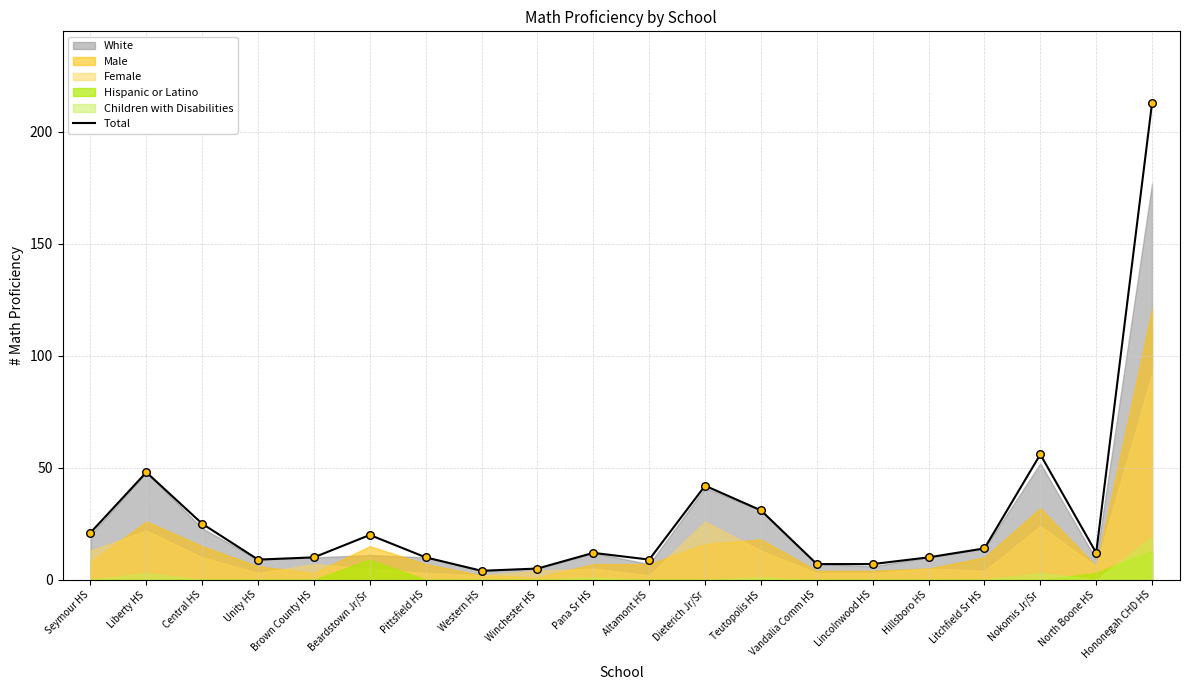

What is the change in value from Central HS to Winchester HS?

-20